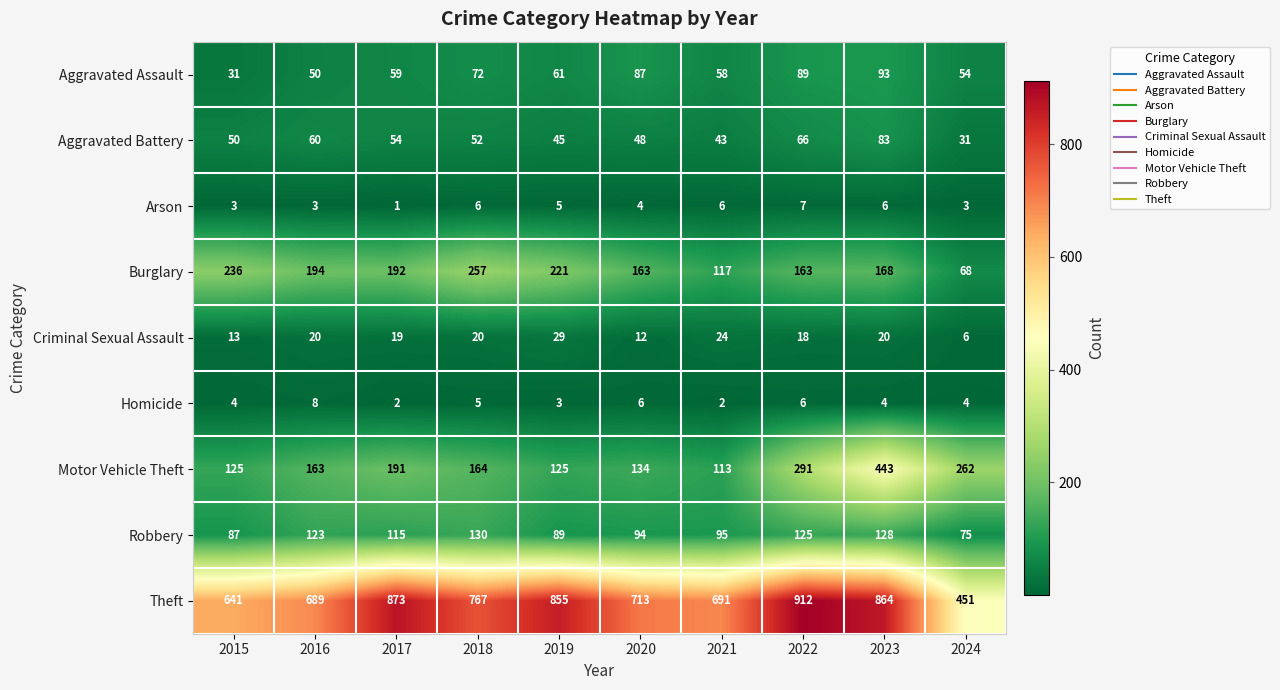

Rank the series by their maximum value, from highest to lowest.

Theft, Motor Vehicle Theft, Burglary, Robbery, Aggravated Assault, Aggravated Battery, Criminal Sexual Assault, Homicide, Arson